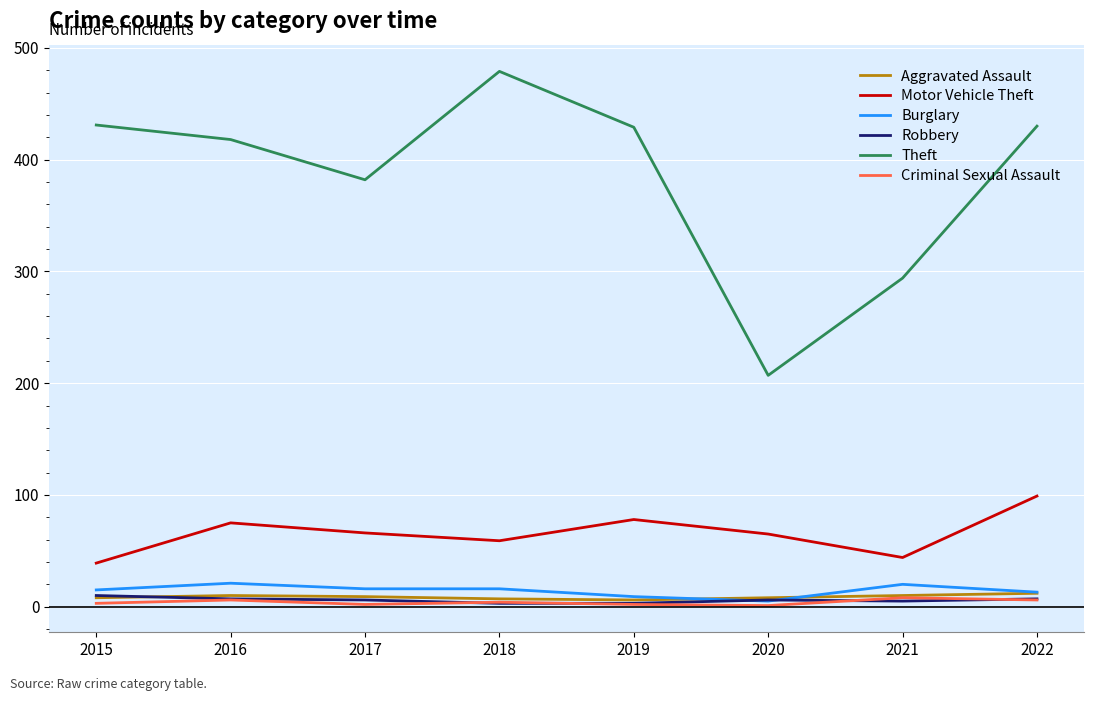

The Robbery series shows 3 at 2018. True or false?

True